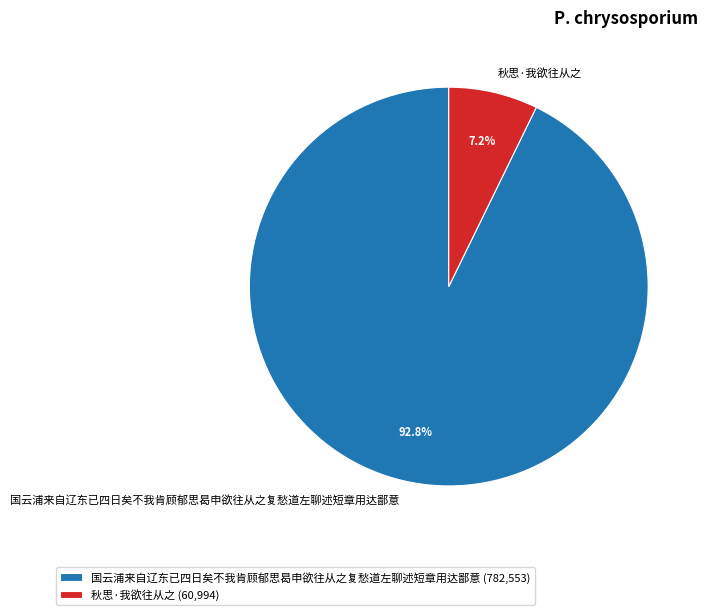

Count the number of slices in the pie.

2